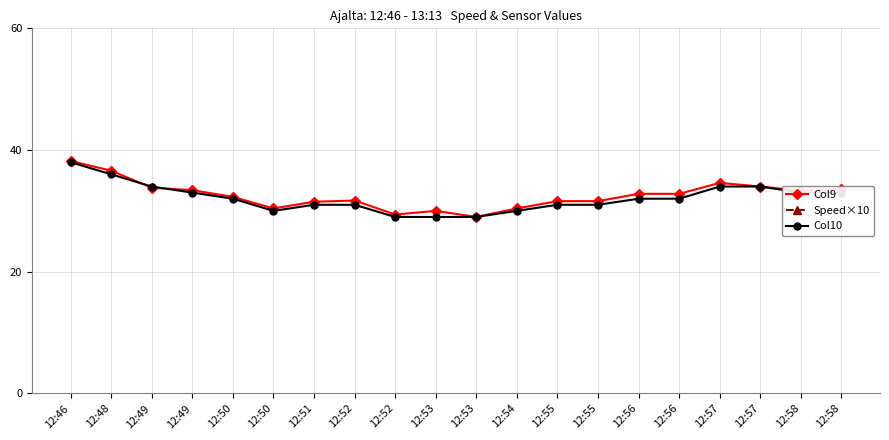

What are all the series names shown in the legend?

Col9, Speed×10, Col10